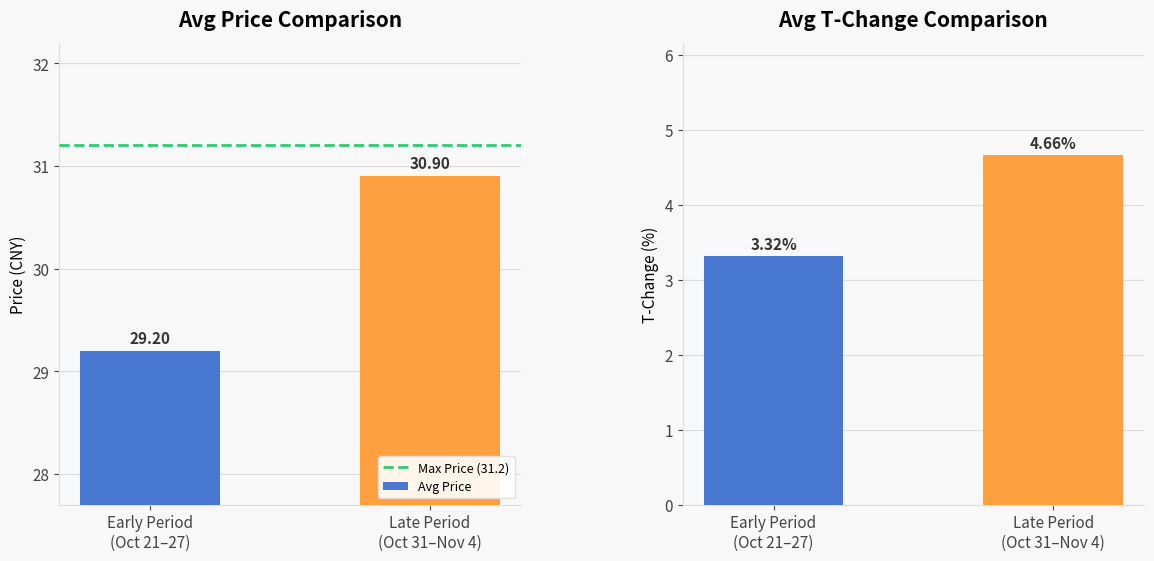

Rank the series at Early Period
(Oct 21–27) from highest to lowest value.

Max Price (31.2), Avg Price, Avg T-Change